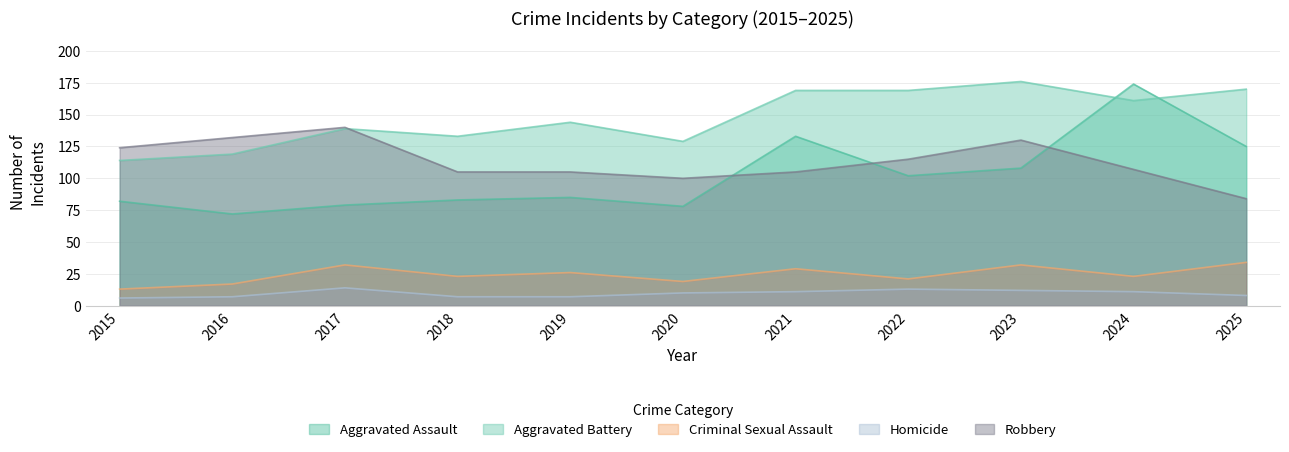

How many data points in Aggravated Assault are less than 85?

5